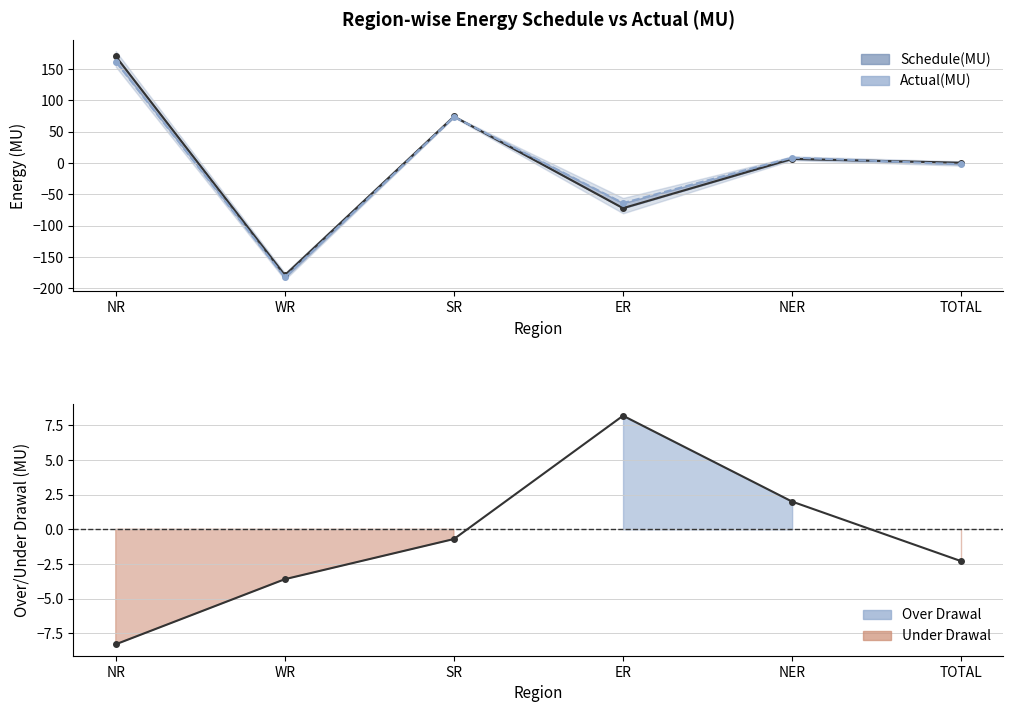

What is the minimum value shown in the chart?

-182.7